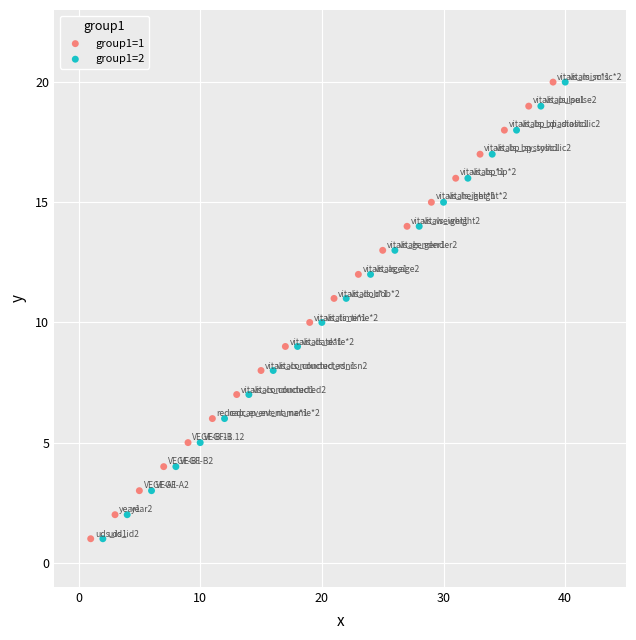

What are all the series names shown in the legend?

group1=1, group1=2